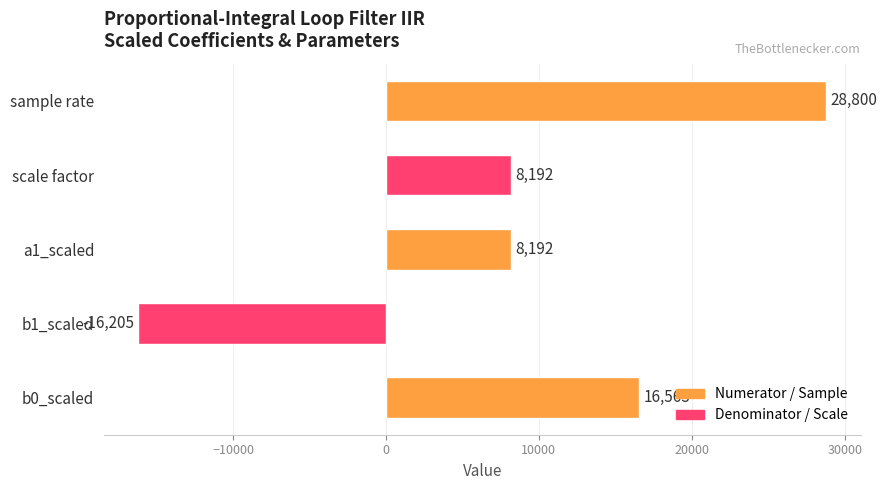

Are the bars horizontal?

Yes